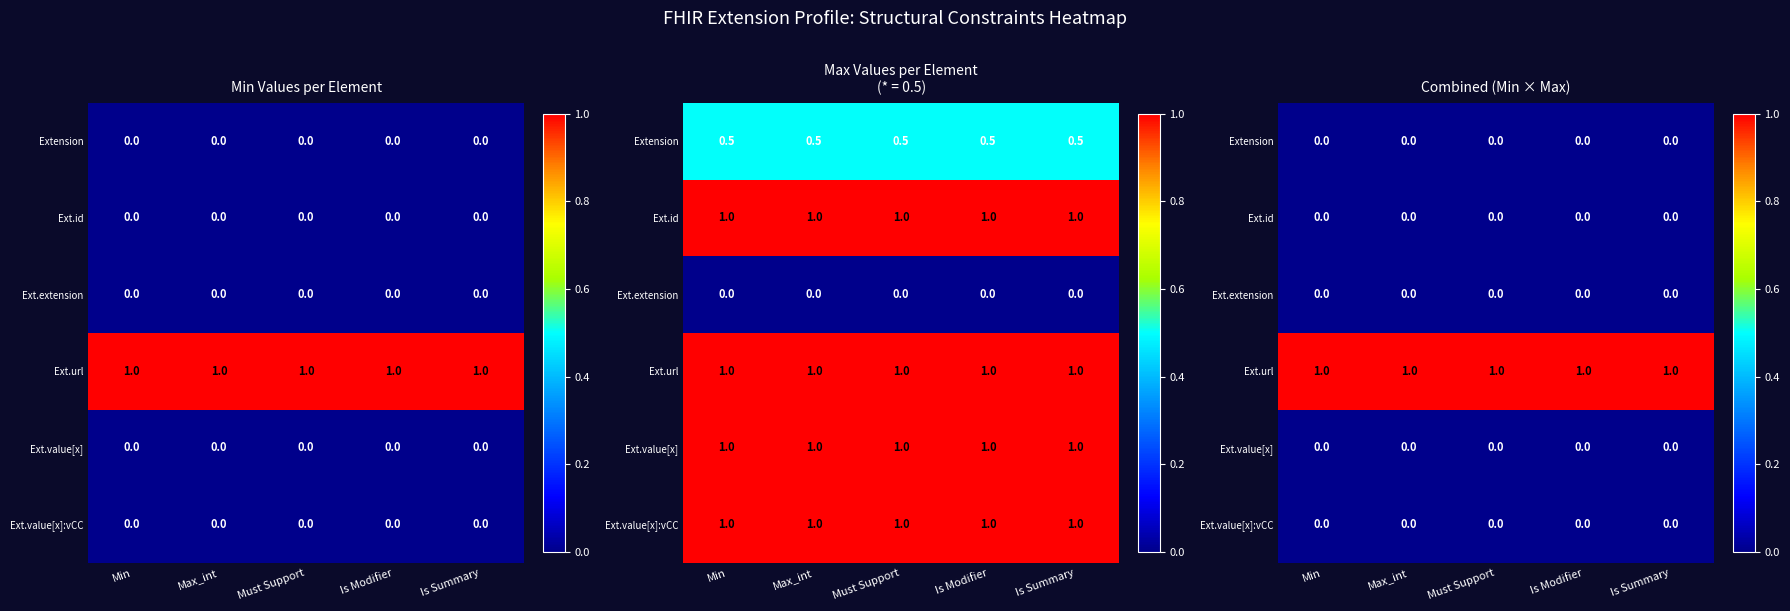

What is the difference between the highest and lowest values at Is Modifier?

1